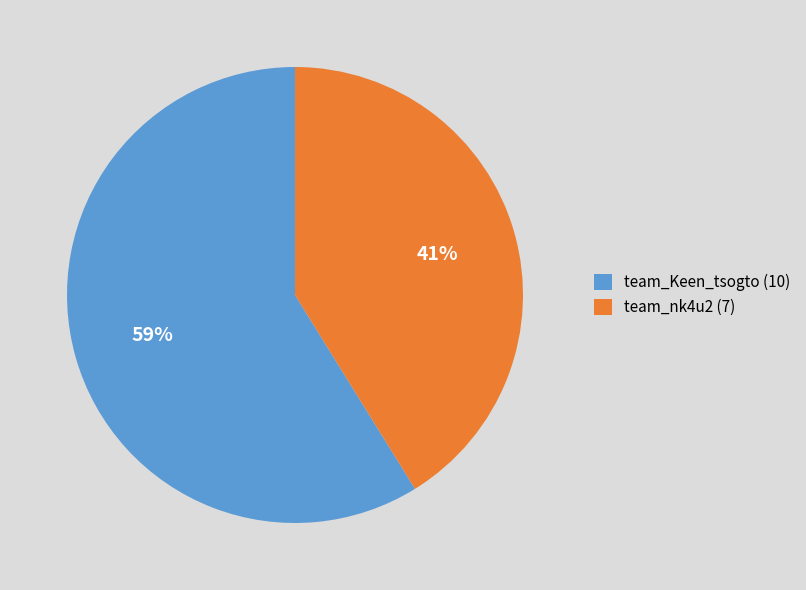

Is it true that team_Keen_tsogto is 72% of the pie?

False